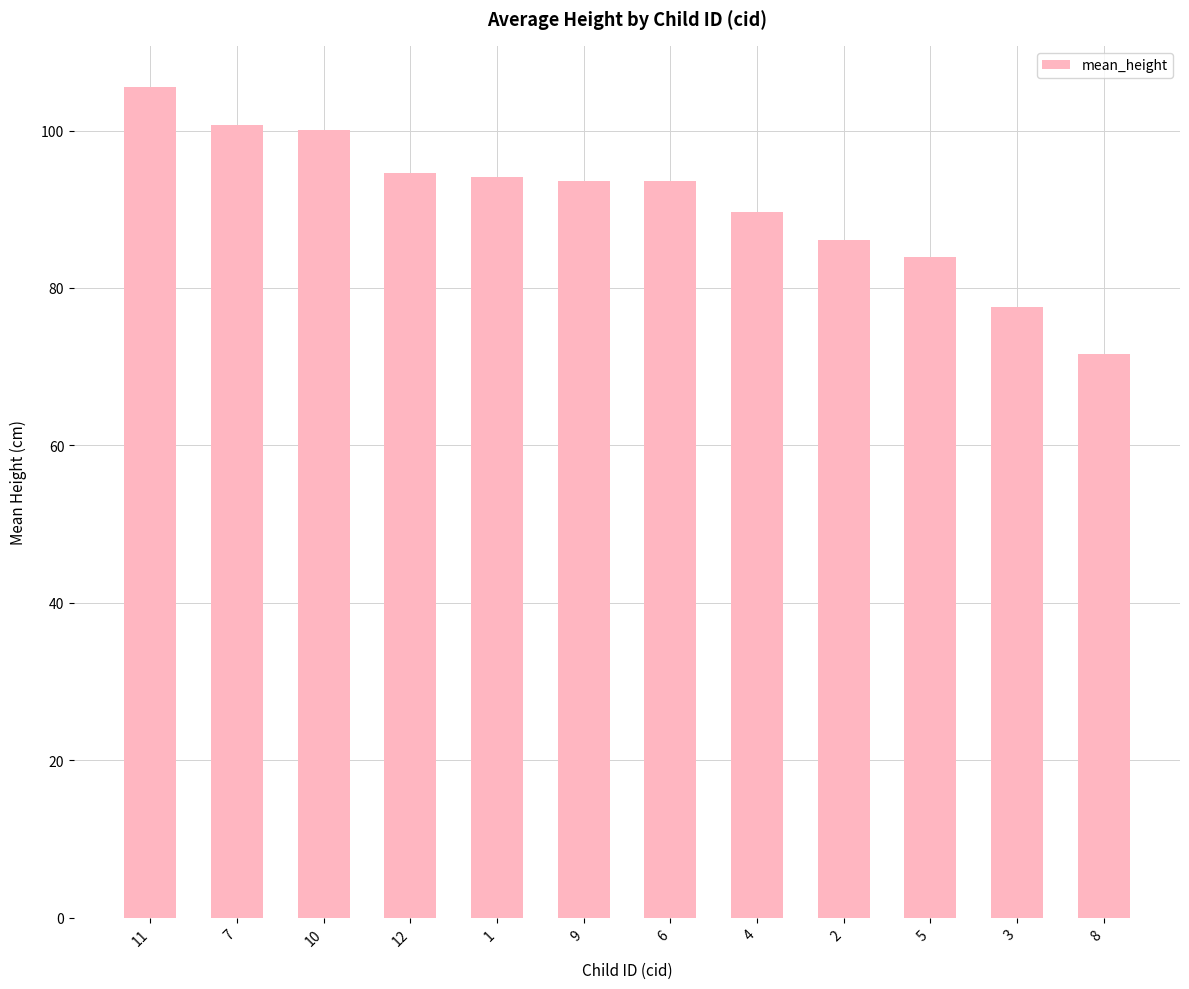

What is the minimum value shown in the chart?

71.7